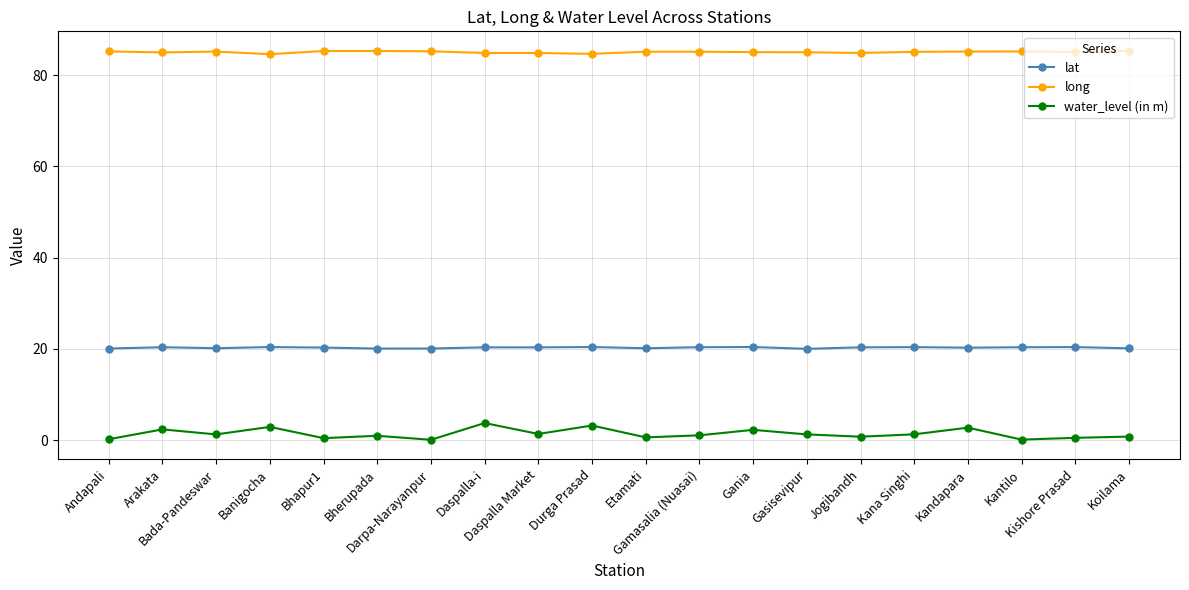

True or false: long and lat cross at least once.

False